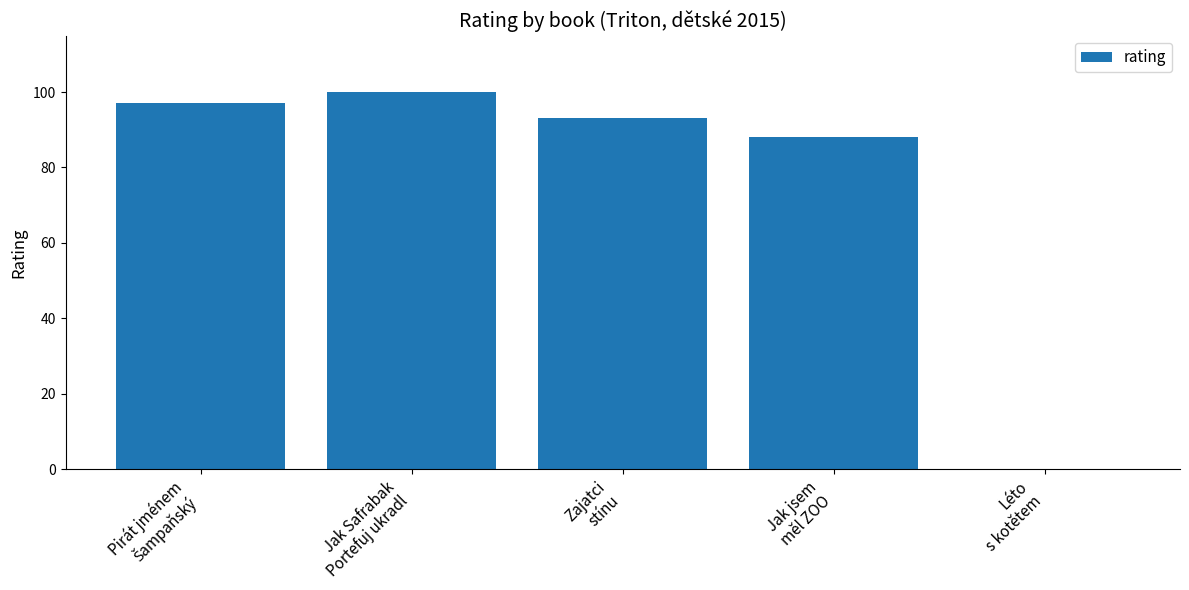

What is the greatest value displayed?

100